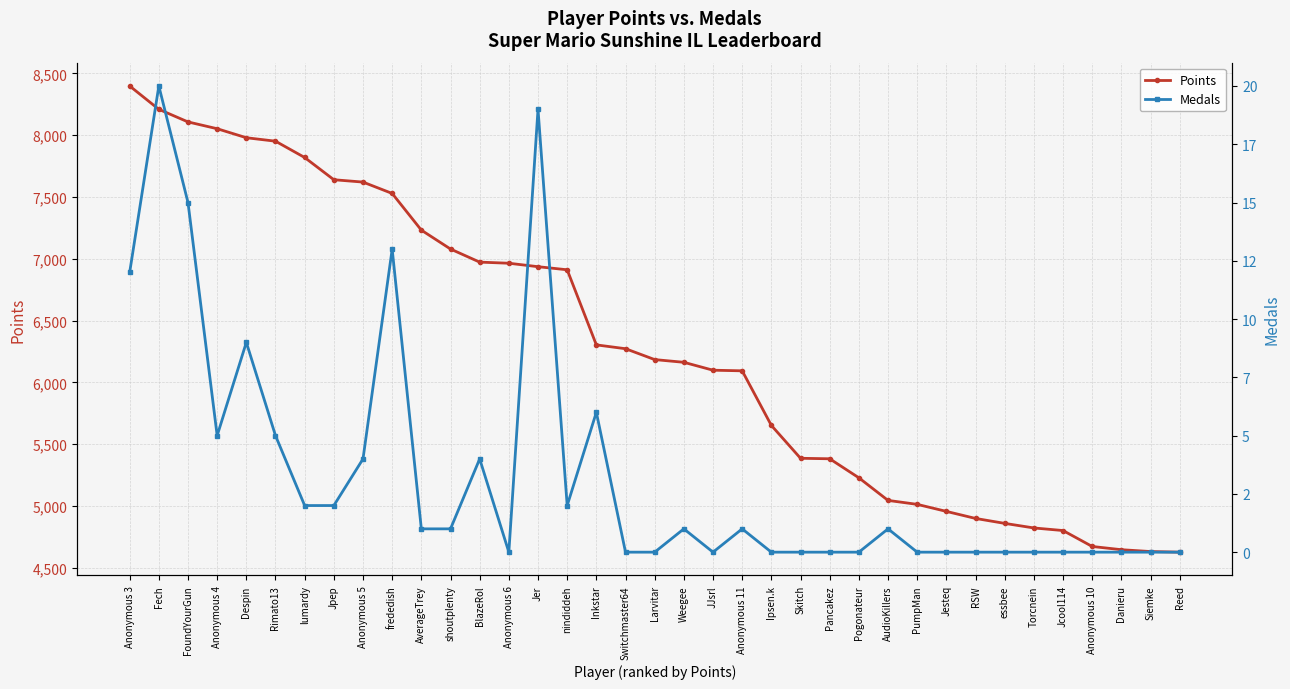

At how many categories does at least one series exceed 145?

37